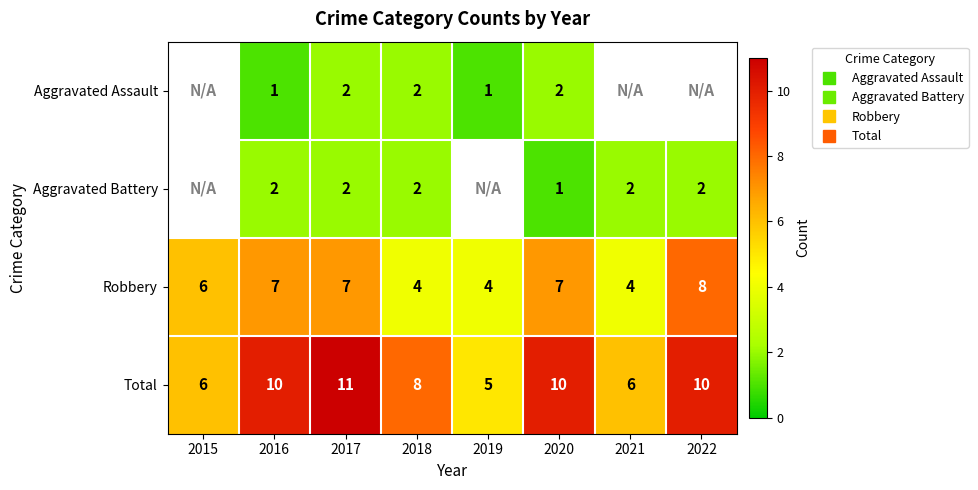

What is the difference between the maximum and minimum values in the Total series?

6.0